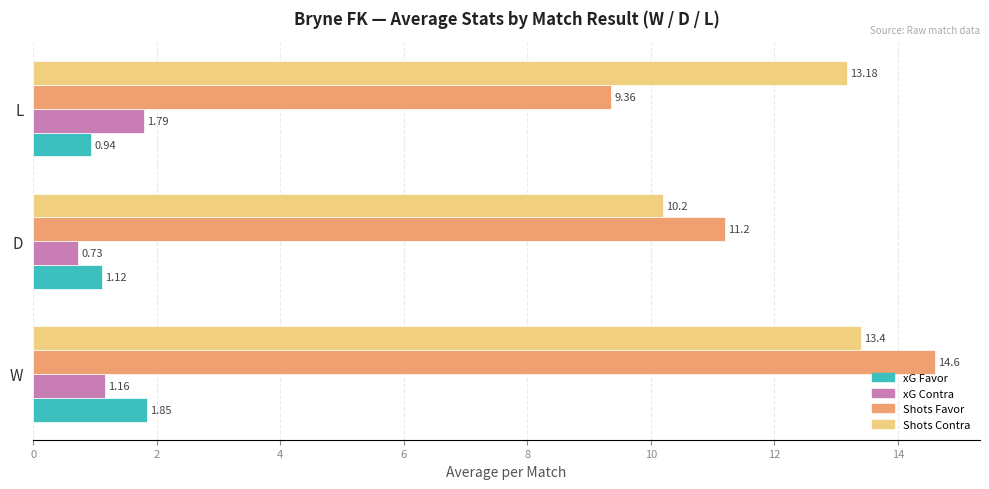

At which category does the chart reach its minimum across all series?

D